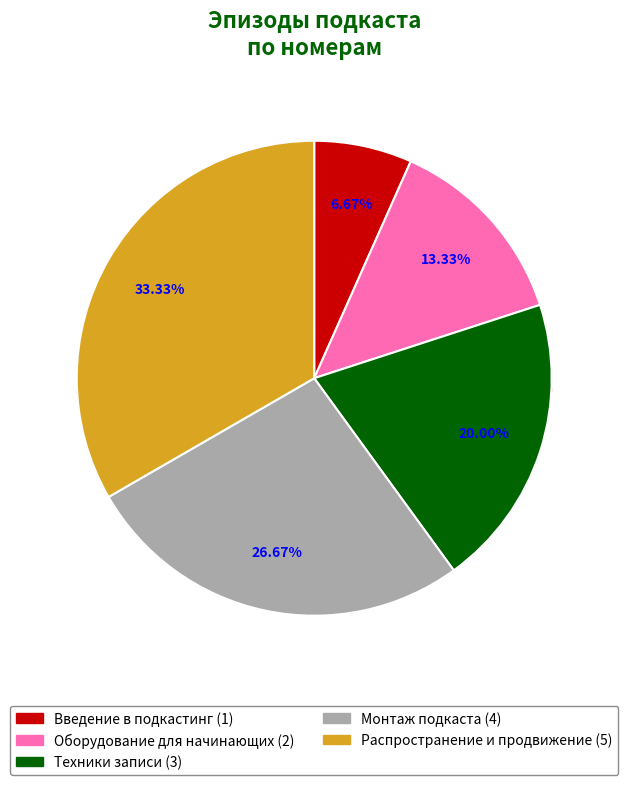

Rank the categories by value from lowest to highest.

Введение в подкастинг, Оборудование для начинающих, Техники записи, Монтаж подкаста, Распространение и продвижение